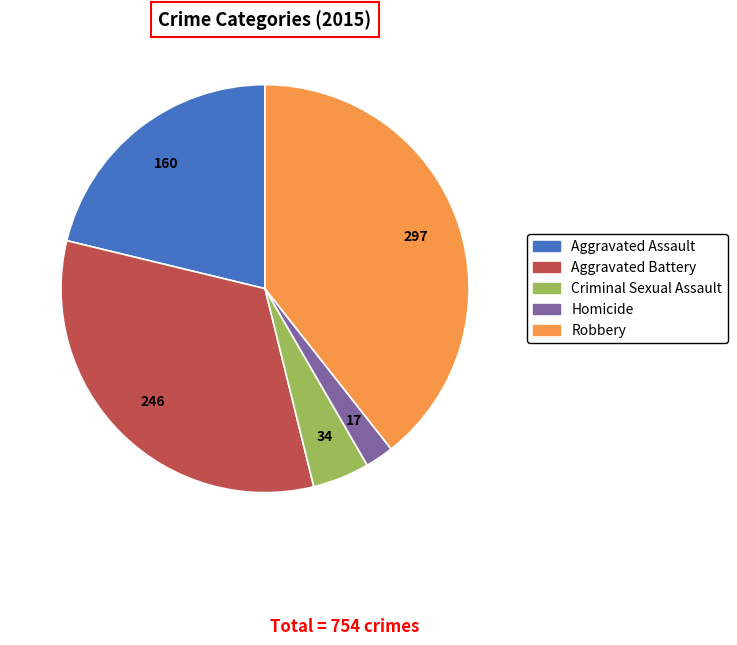

Is there any slice that represents more than half of the pie?

No